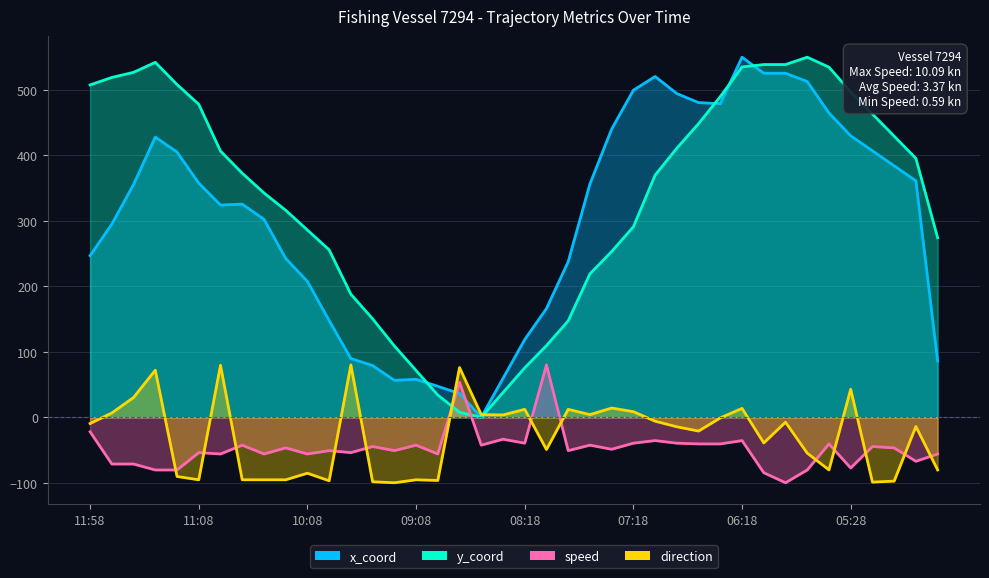

The y_coord series shows 342.7 at 10:28. True or false?

True